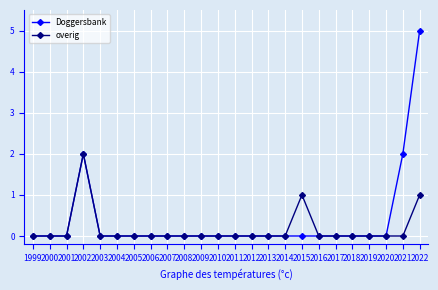

At 2022, list the series in order from smallest to largest.

overig, Doggersbank